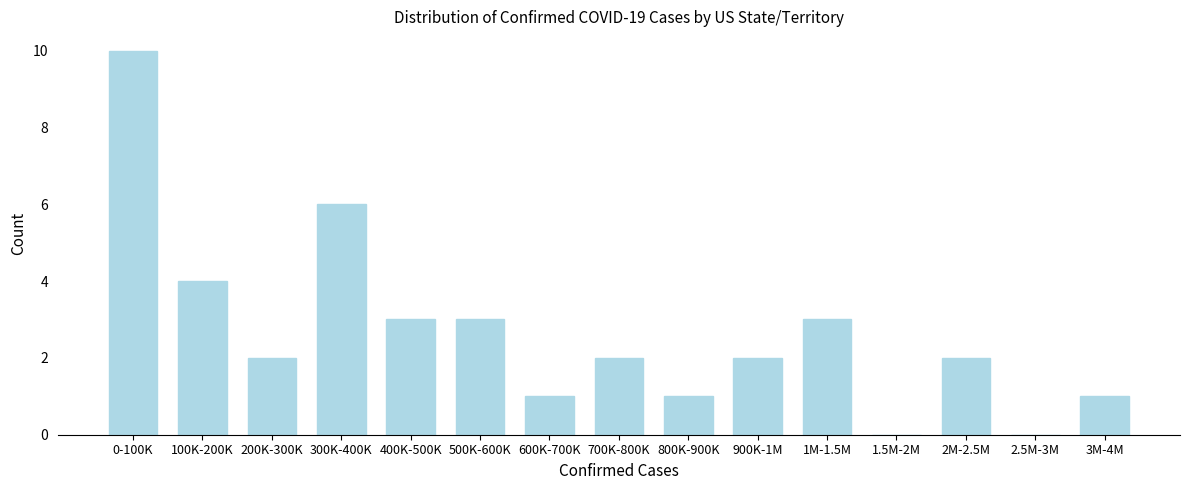

Reading right to left, transcribe all the data shown in this chart.

3M-4M=1	2.5M-3M=0	2M-2.5M=2	1.5M-2M=0	1M-1.5M=3	900K-1M=2	800K-900K=1	700K-800K=2	600K-700K=1	500K-600K=3	400K-500K=3	300K-400K=6	200K-300K=2	100K-200K=4	0-100K=10